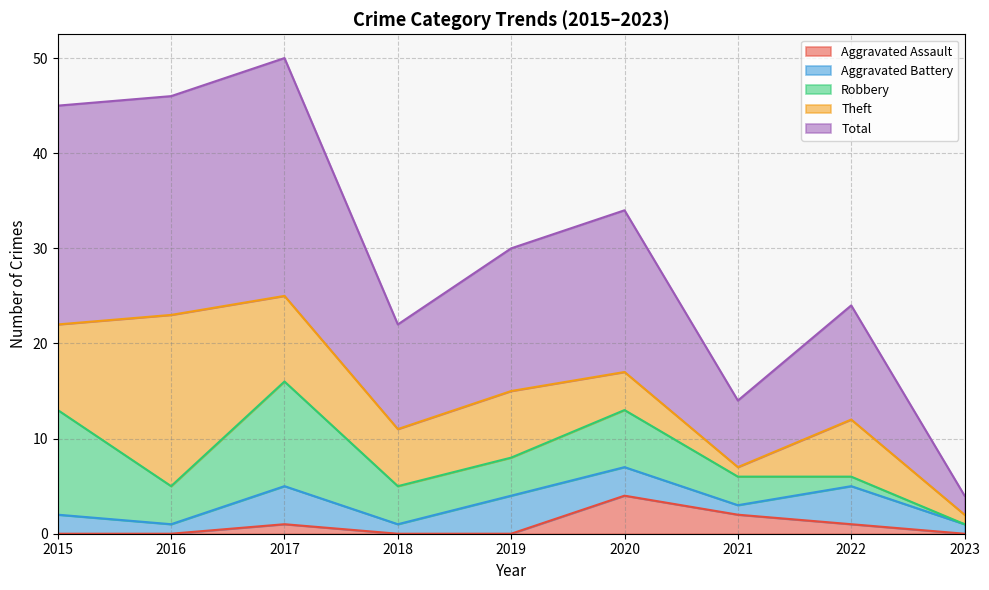

What is the highest value of the Aggravated Assault series?

4